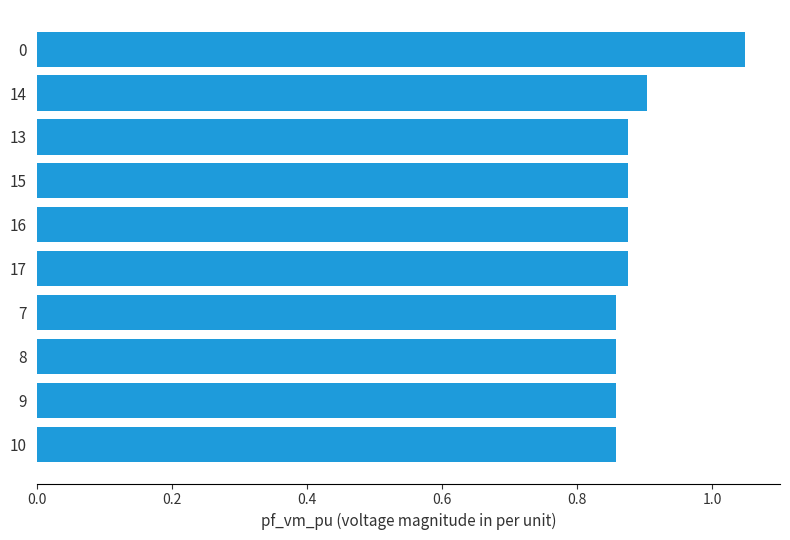

What is the sum of all values?

8.9